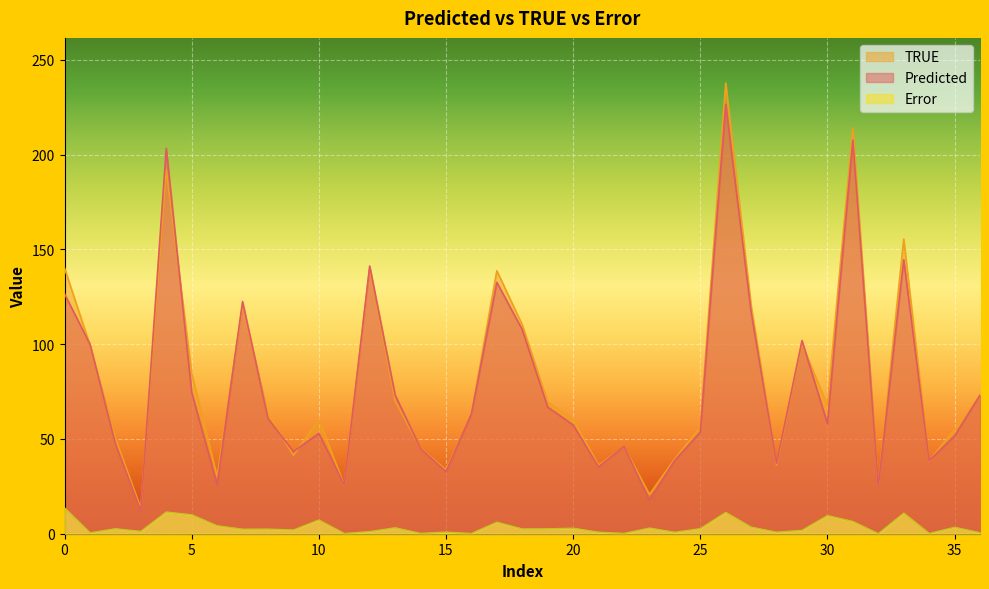

Which category has the lowest value across all series?

32